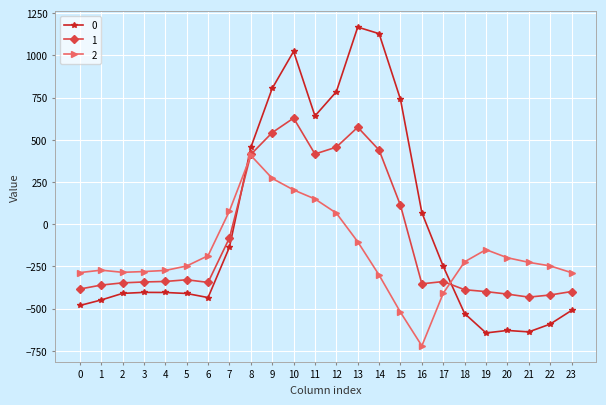

Does the chart display data point markers on the line(s)?

Yes